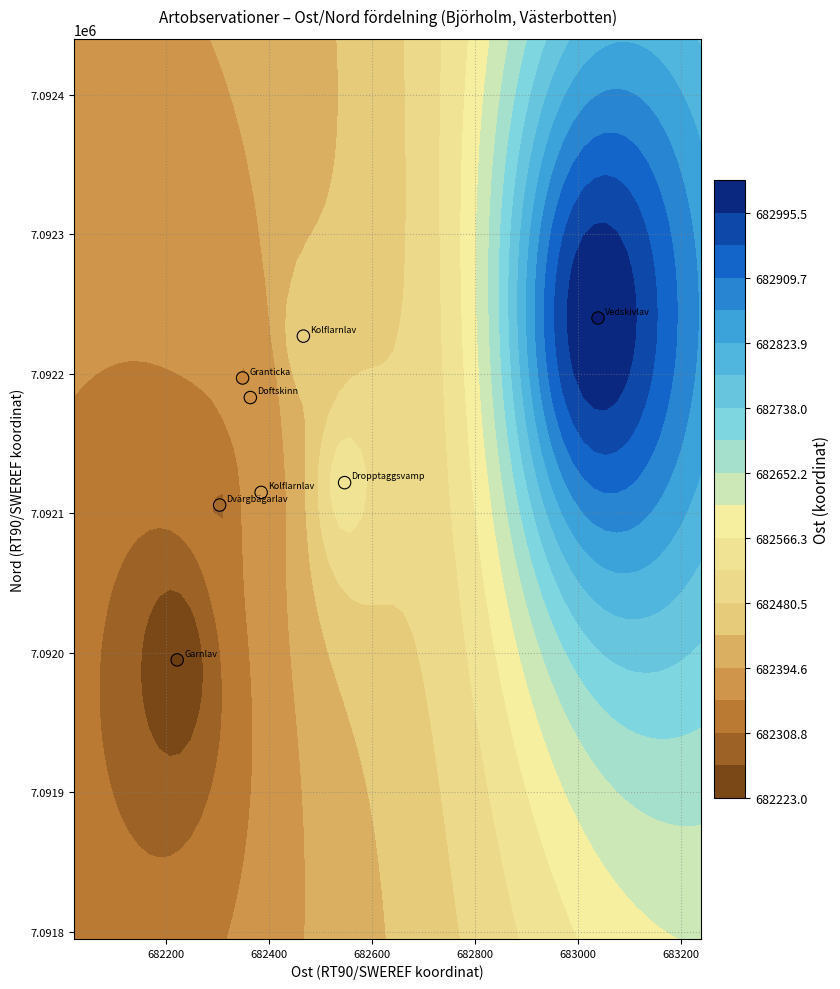

How many distinct data groups are displayed?

1